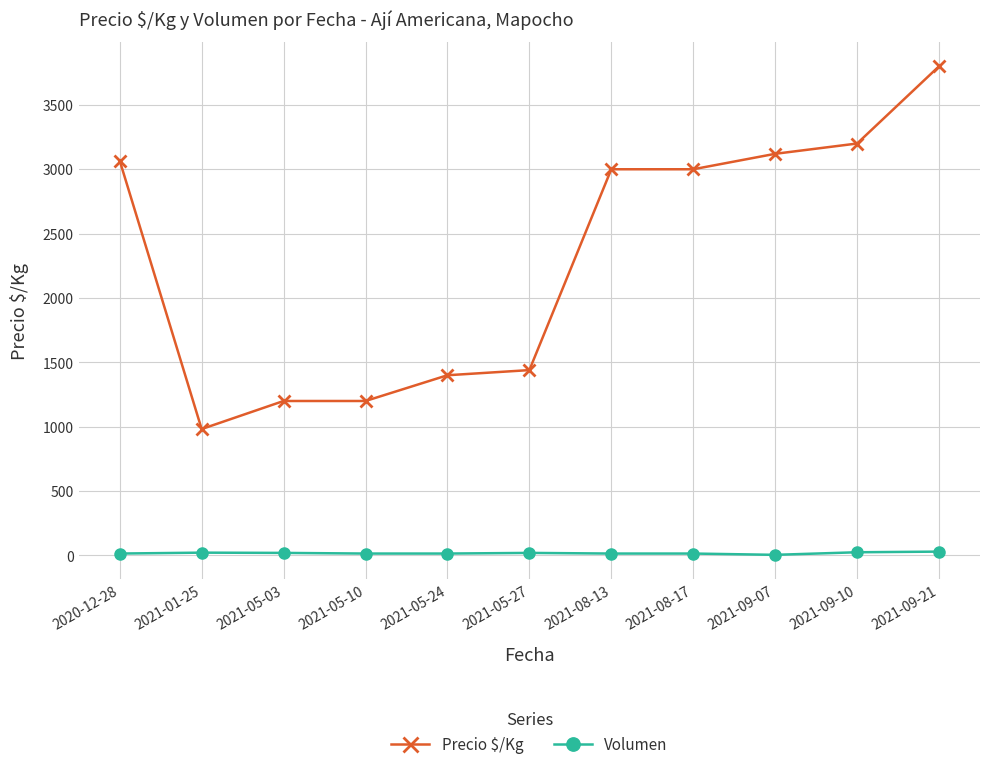

What is the smallest value displayed?

5